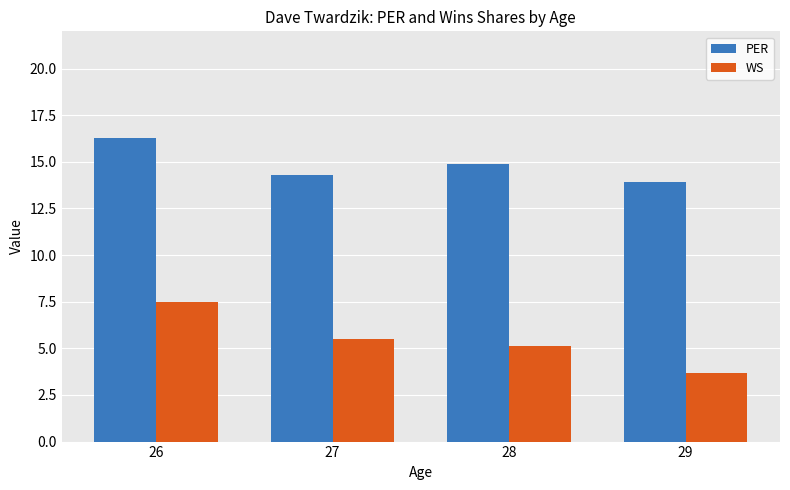

What is the value of the PER bar at the 3rd from the left?

14.9